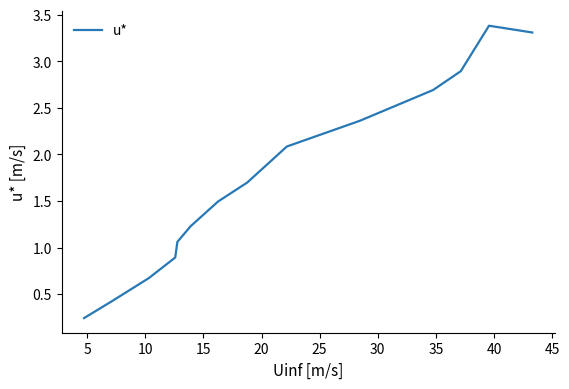

What is the greatest value displayed?

3.4